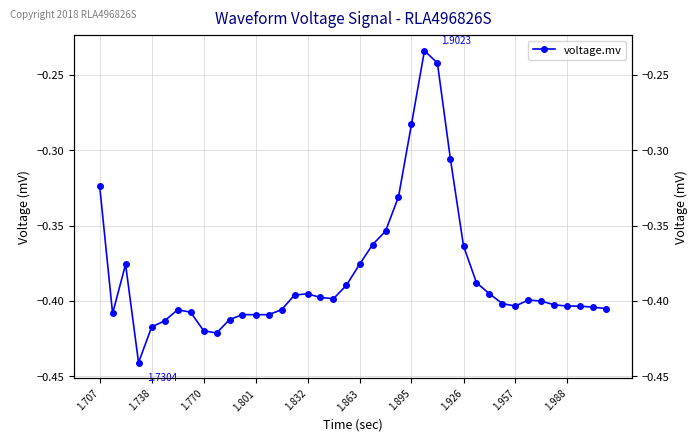

What is the minimum value shown in the chart?

-0.4